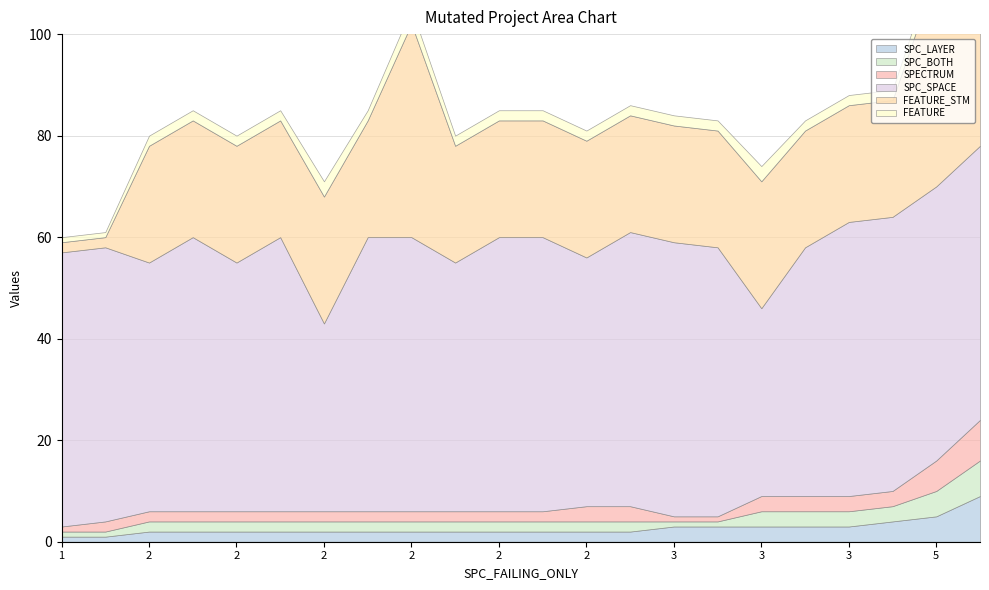

At which label is SPC_BOTH closest to 4?

3